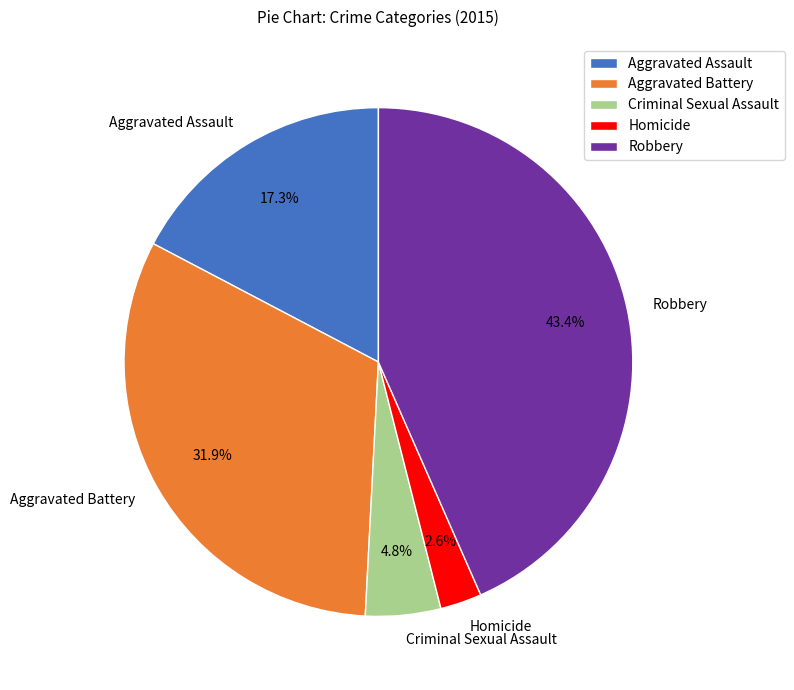

Which slice is the smallest?

Homicide